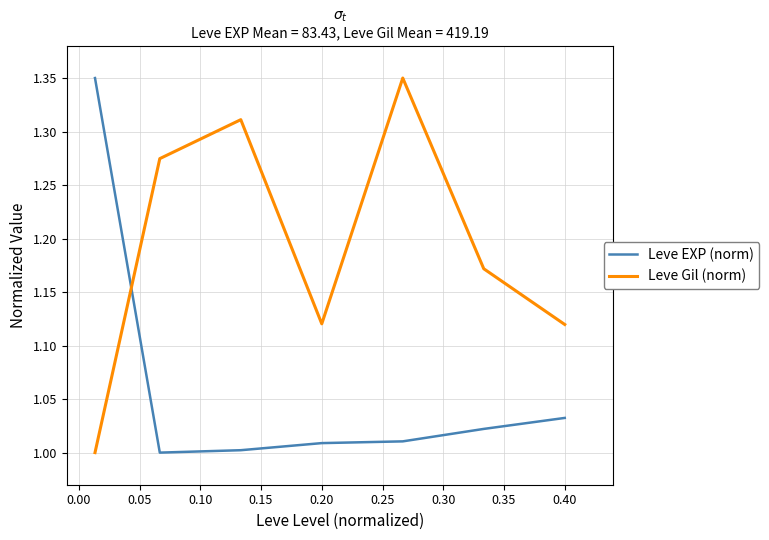

List the series in order of their overall mean, highest first.

Leve Gil (norm), Leve EXP (norm)